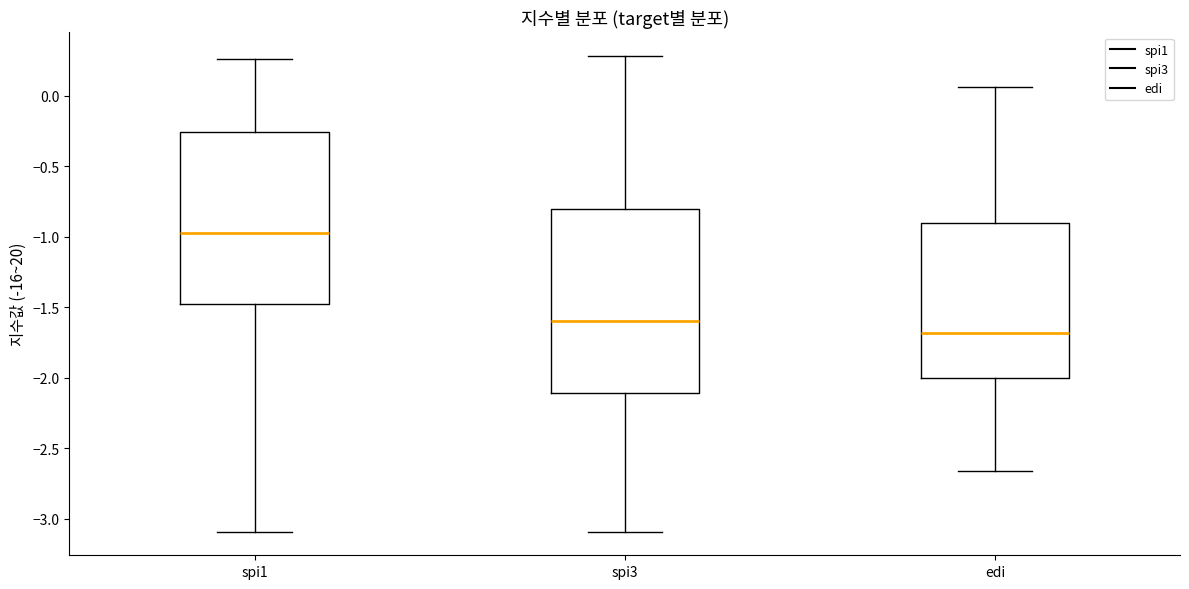

Reading left to right, transcribe this box plot: for each box, give where its median line is, the range the box spans, and where its two whiskers end, as read against the y-axis. The values are not printed on the chart, so give them approximately, as read against the axis.

spi1: median -0.95, box -1.45 to -0.25, whiskers -3.10 to 0.25
spi3: median -1.60, box -2.10 to -0.80, whiskers -3.10 to 0.30
edi: median -1.70, box -2.00 to -0.90, whiskers -2.65 to 0.05